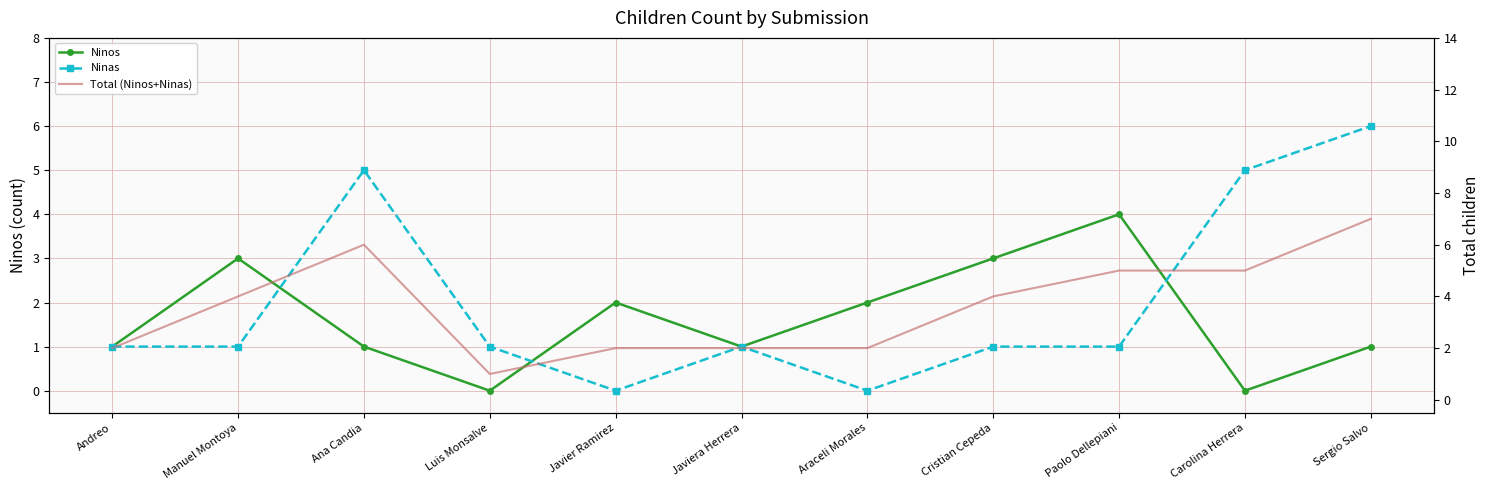

Read the Ninos value at Cristian Cepeda.

3